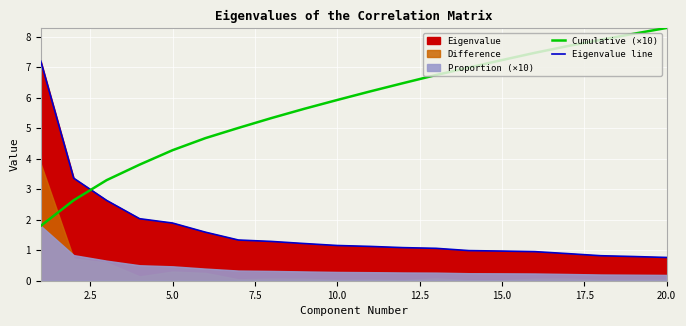

Is it true that Eigenvalue line equals 0.3 at 10.0?

False